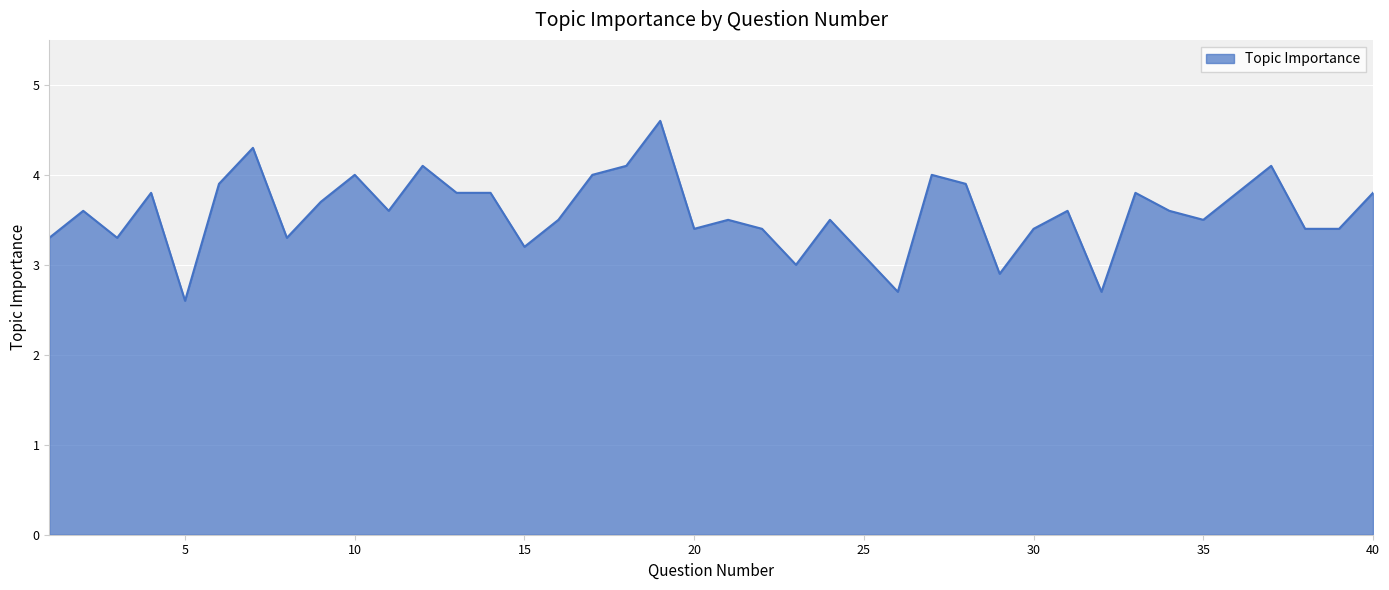

What is the maximum value shown in the chart?

4.6